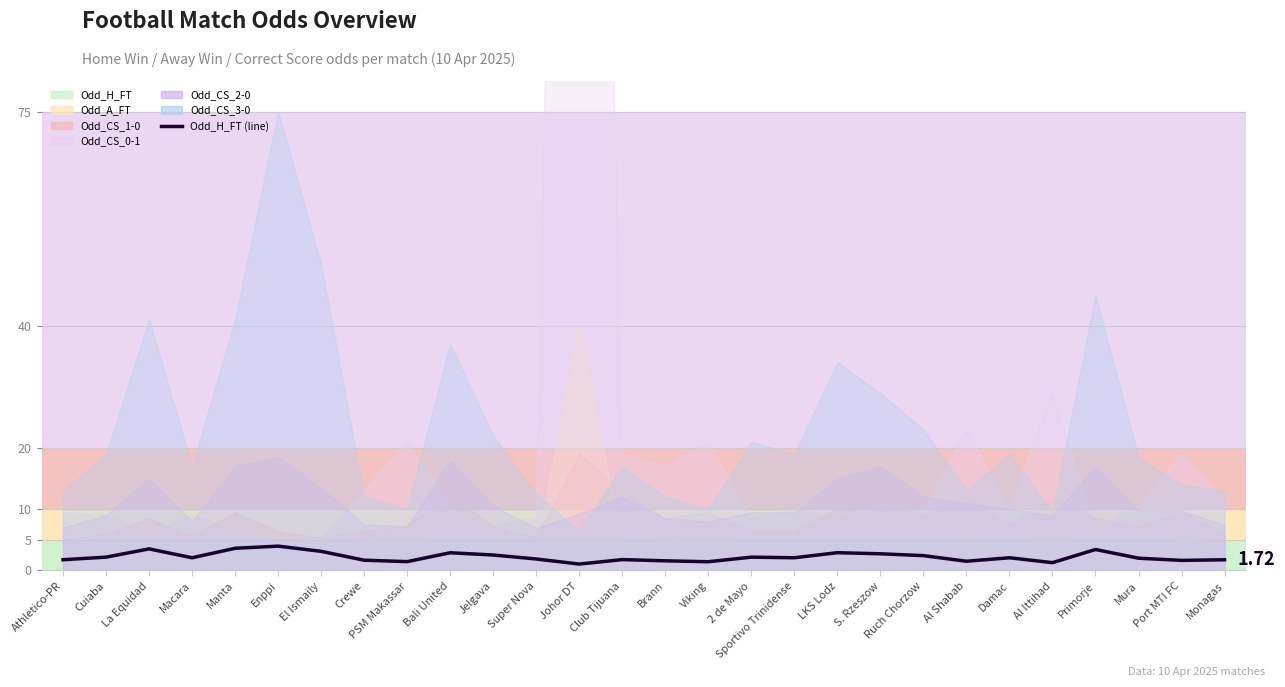

Approximately how many times larger is the value at Manta compared to Cuiaba?

1.7